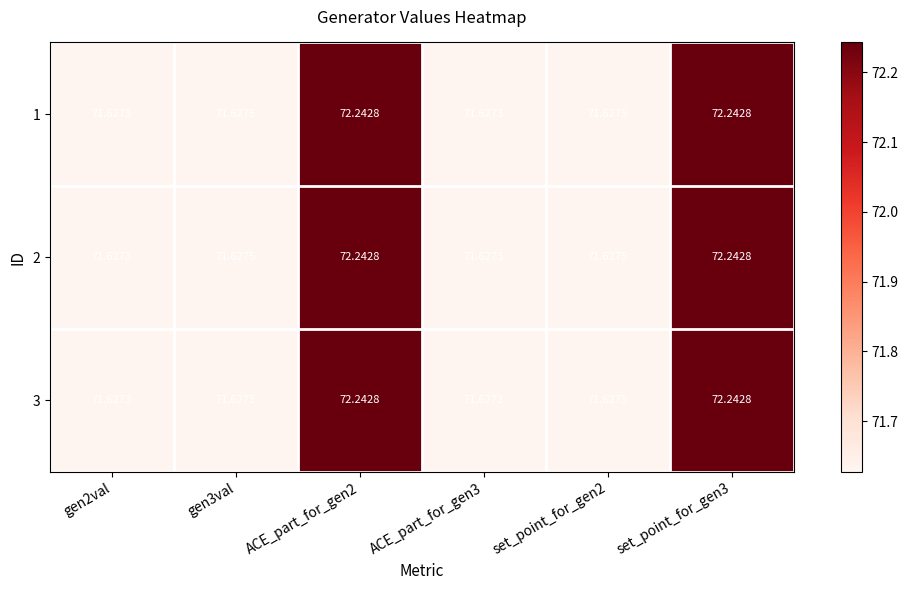

How many distinct data groups are displayed?

3